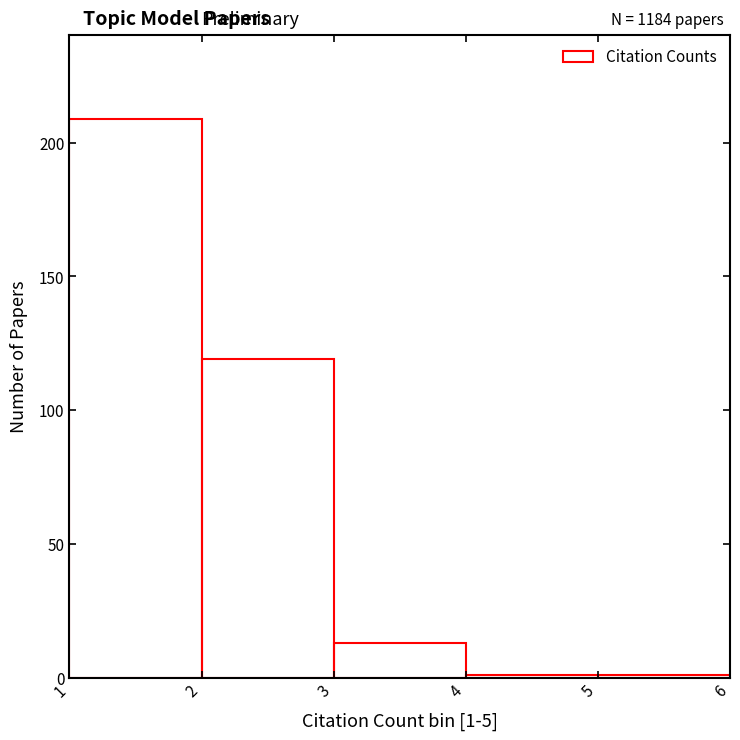

Which range on the x-axis has the tallest bar?

1 to 2